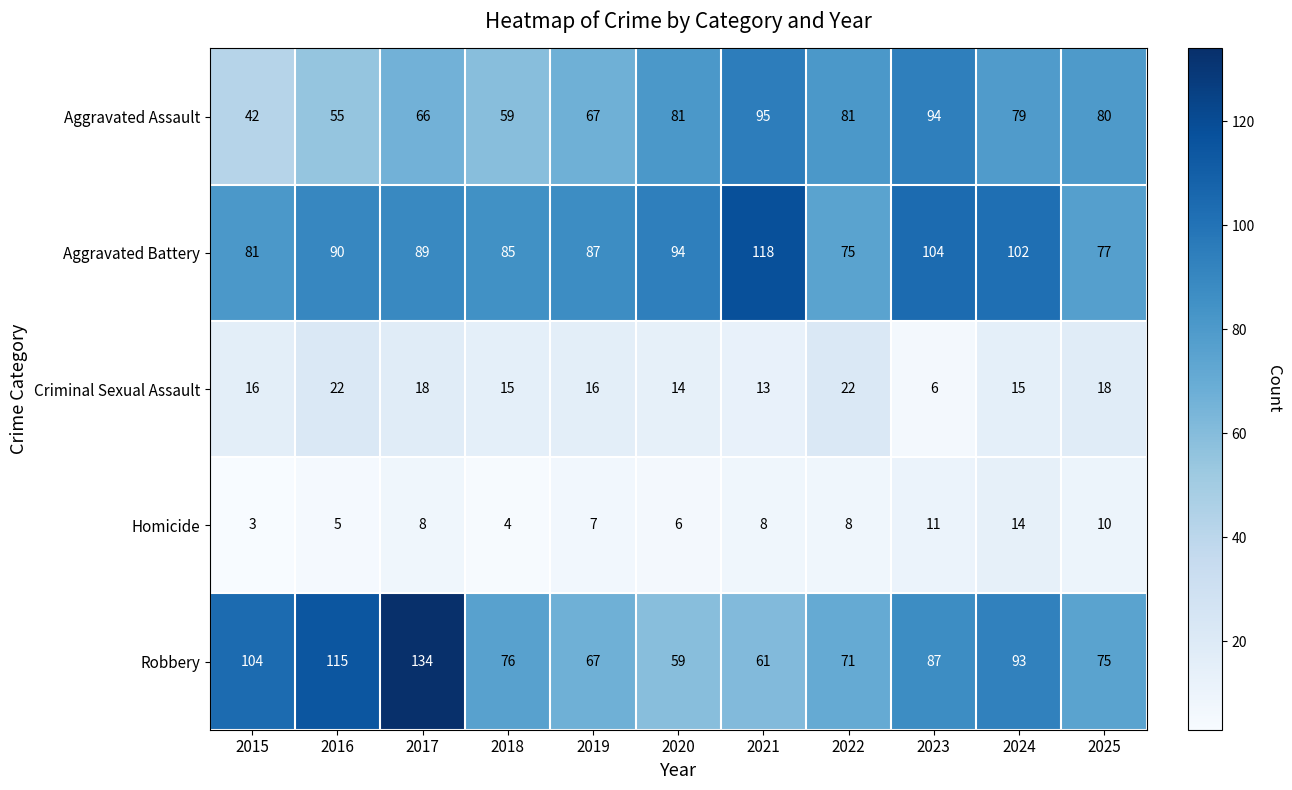

What is the spread (max minus min) of values at 2016?

110